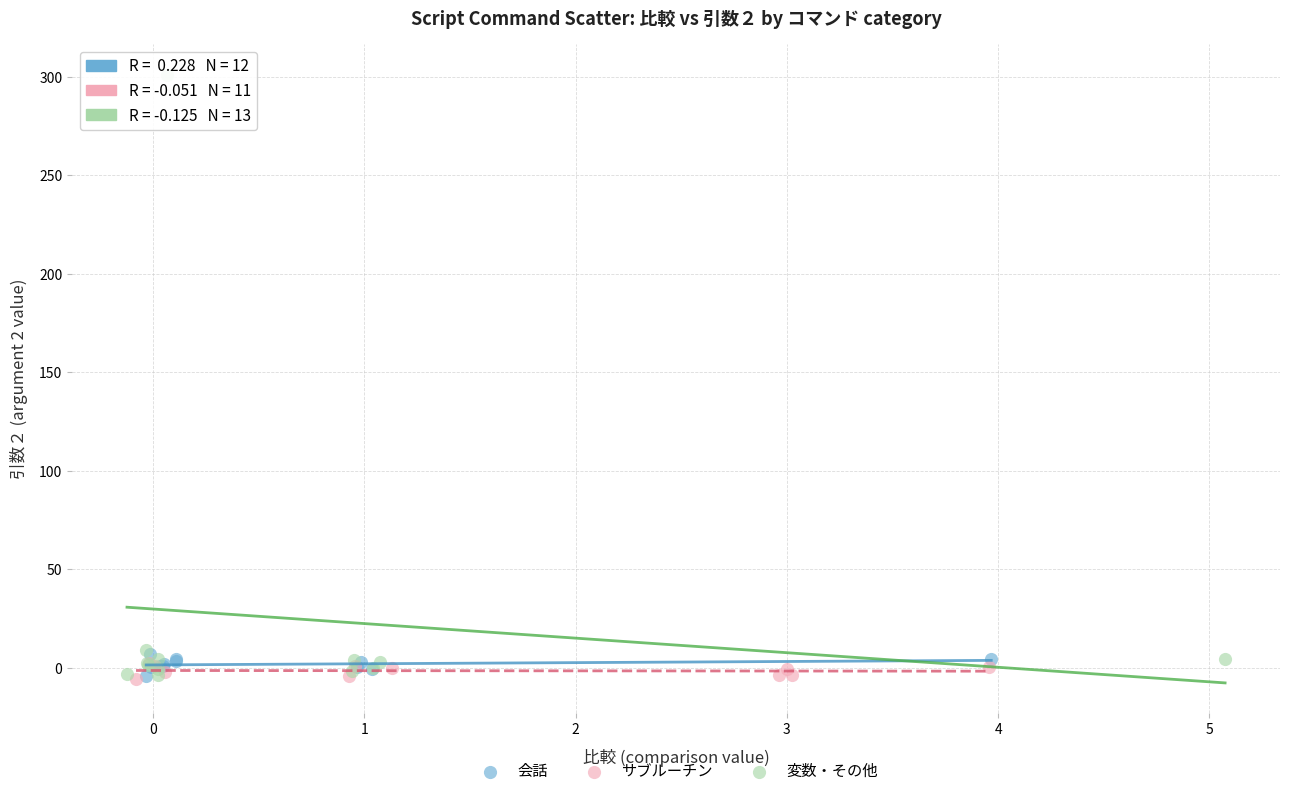

Which series has the largest Y range (max minus min)?

変数・その他